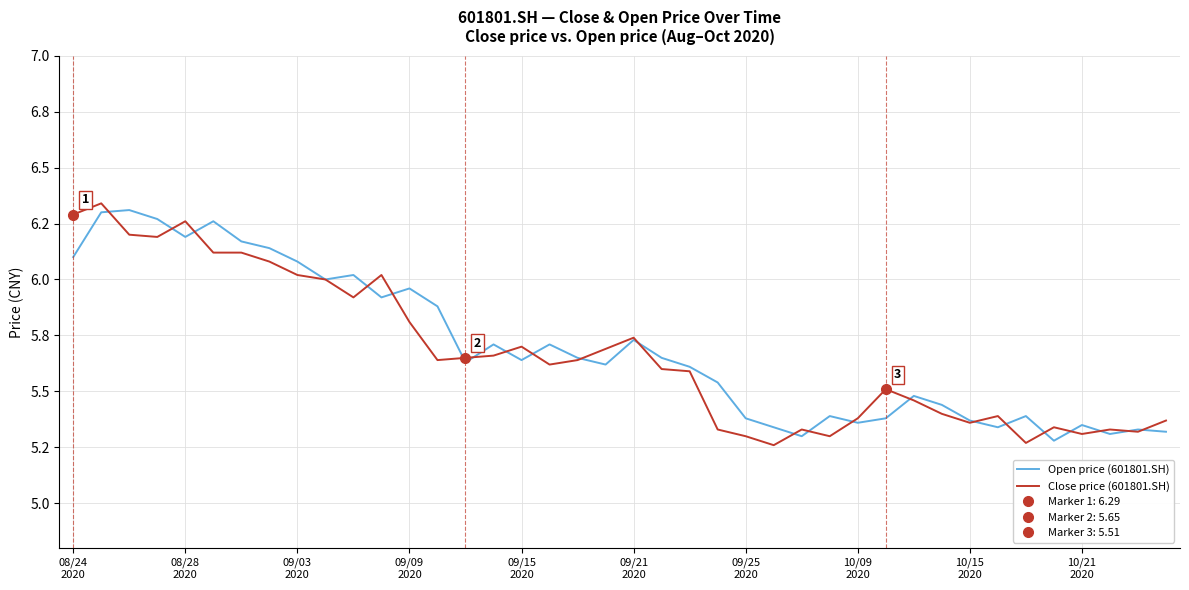

What is the average value of the Open price (601801.SH) series?

5.7